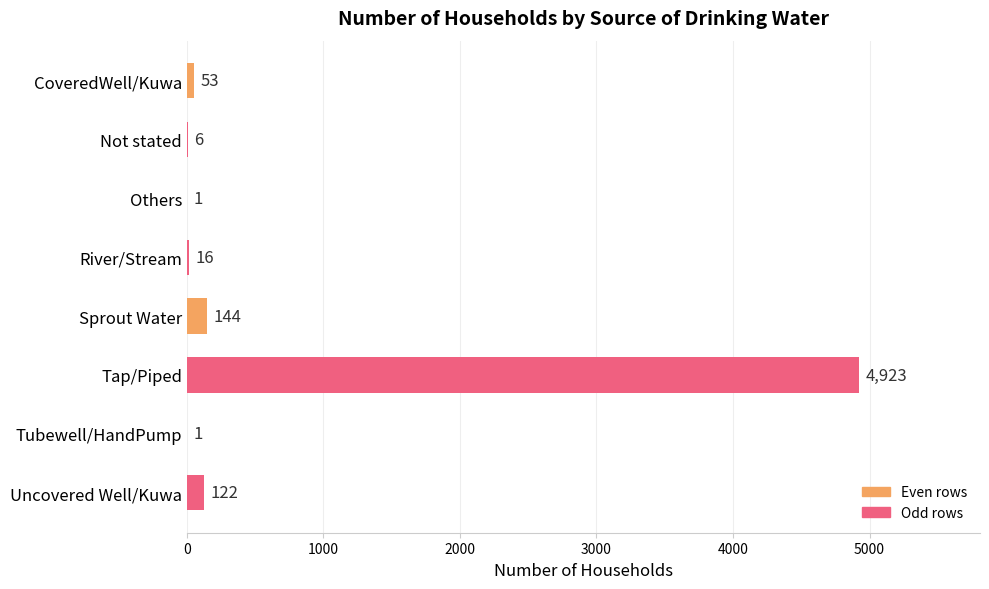

What is the ratio of the value at Tap/Piped to the value at CoveredWell/Kuwa?

92.9